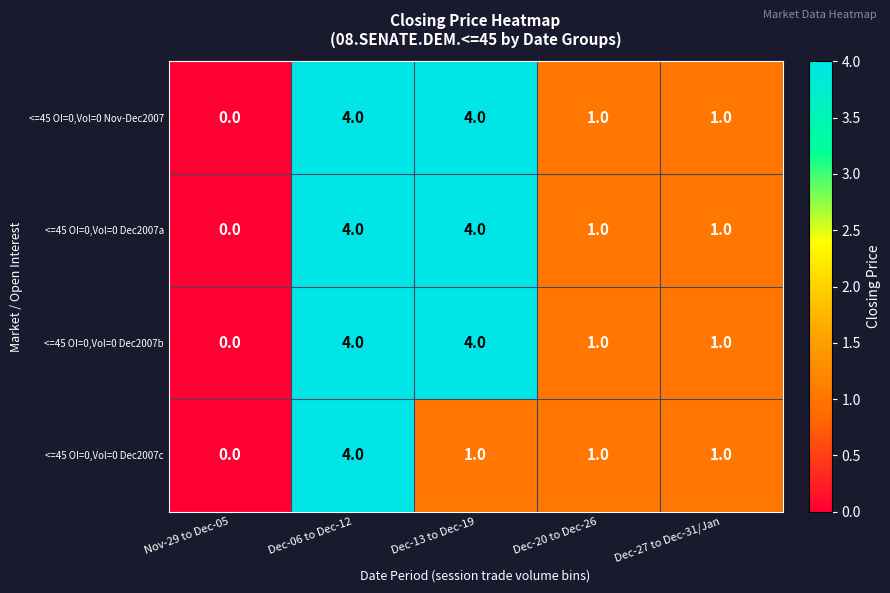

Reading right to left, extract all data points from this chart.

<=45 OI=0,Vol=0 Nov-Dec2007: 1	1	4	4	0
<=45 OI=0,Vol=0 Dec2007a: 1	1	4	4	0
<=45 OI=0,Vol=0 Dec2007b: 1	1	4	4	0
<=45 OI=0,Vol=0 Dec2007c: 1	1	1	4	0